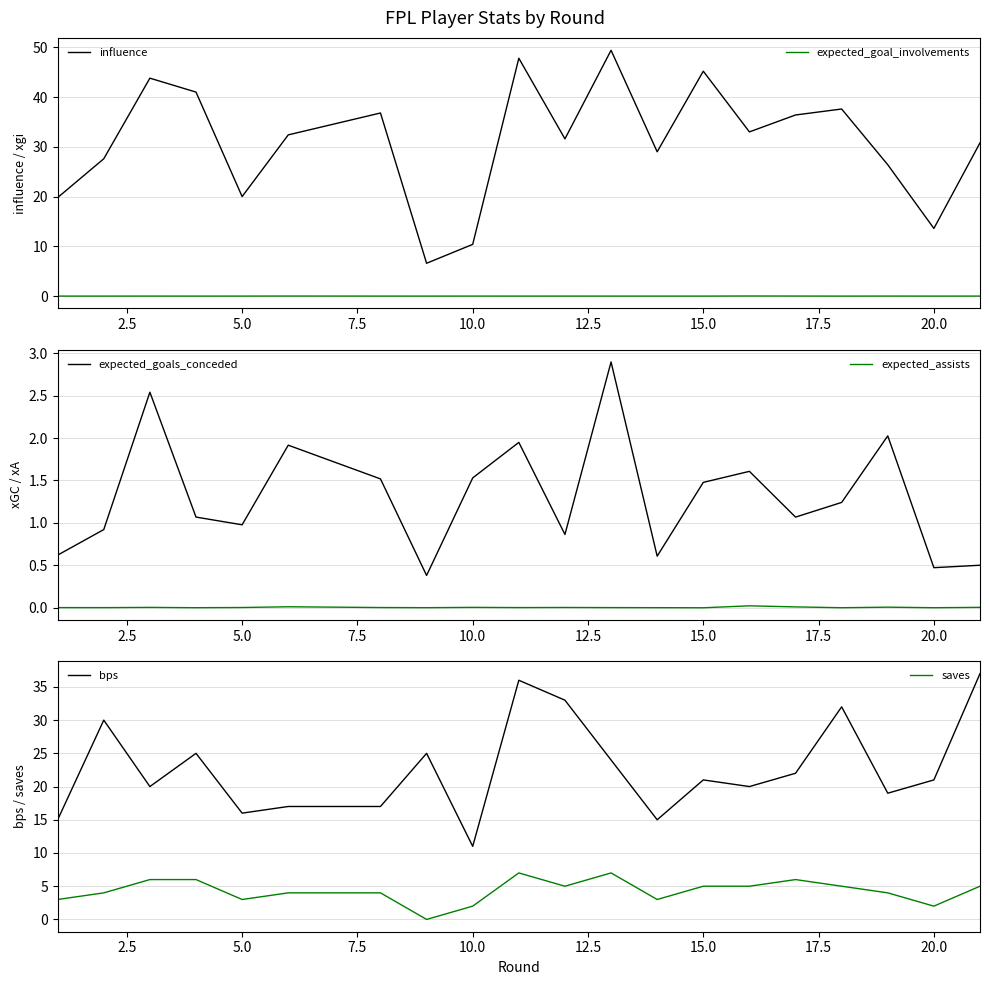

Does the chart have visible grid lines?

Yes